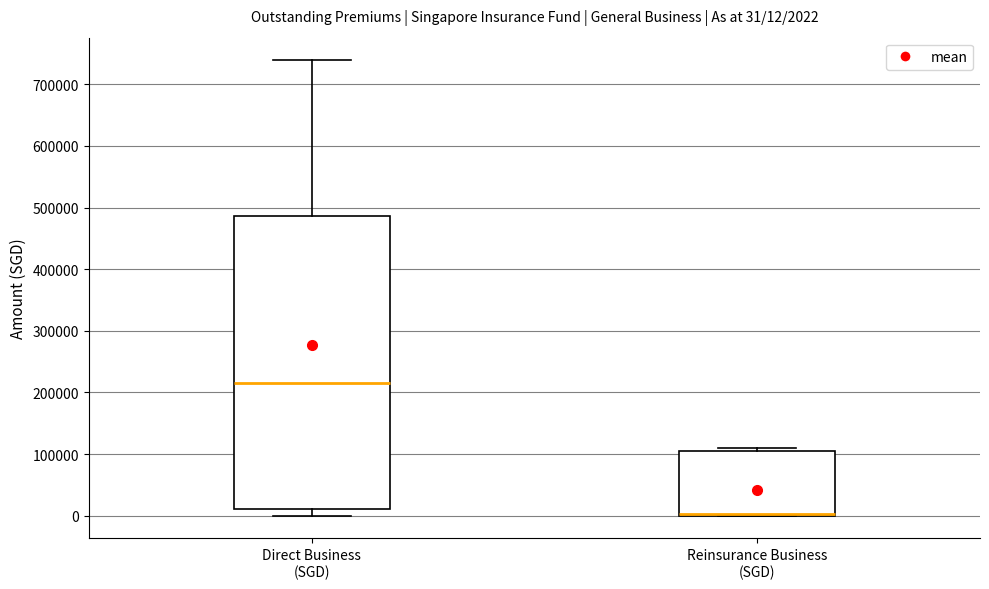

Which box is the tallest, from its lower edge to its upper edge?

Direct Business (SGD)